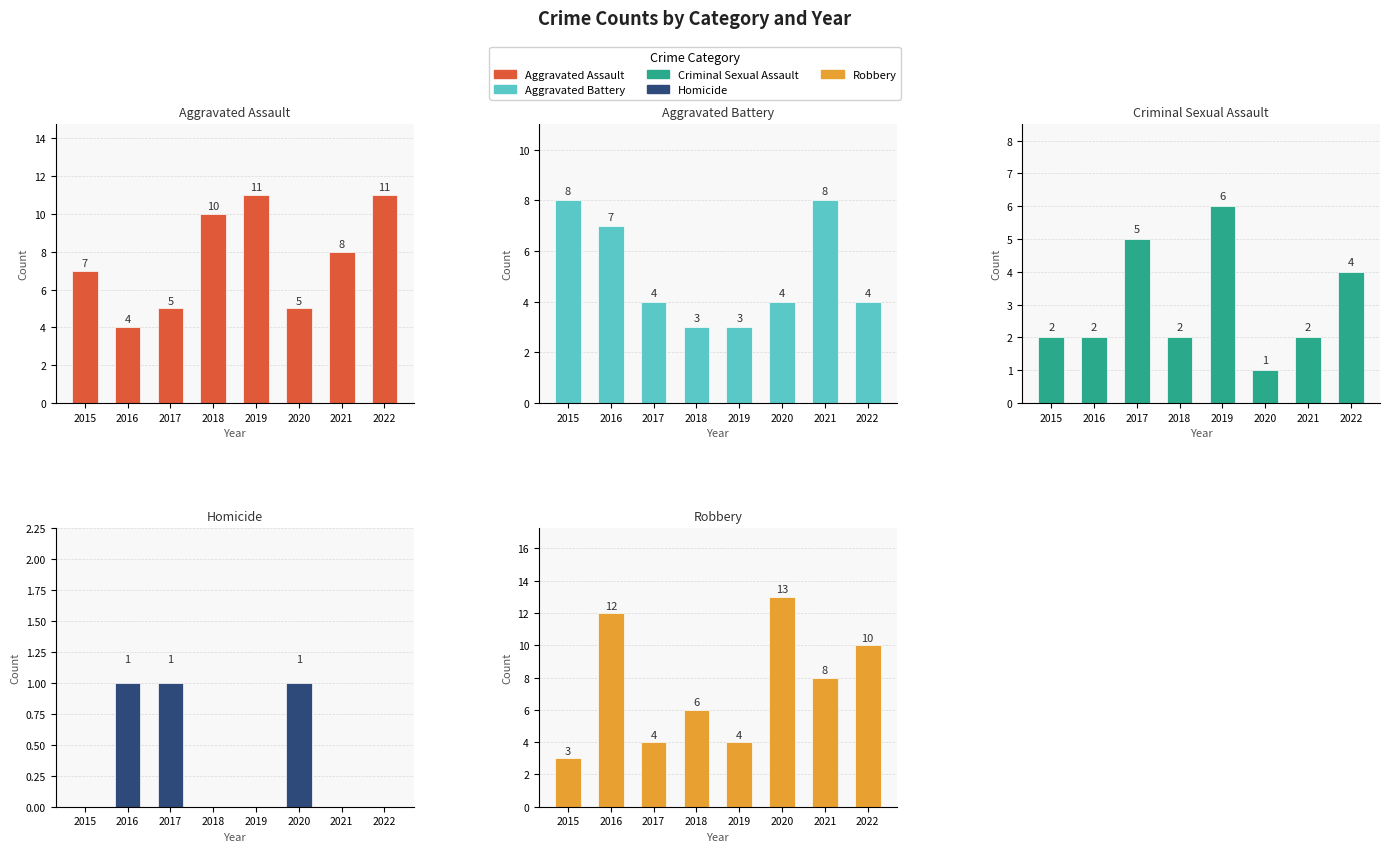

Which series changed the most between 2017 and 2022?

Aggravated Assault